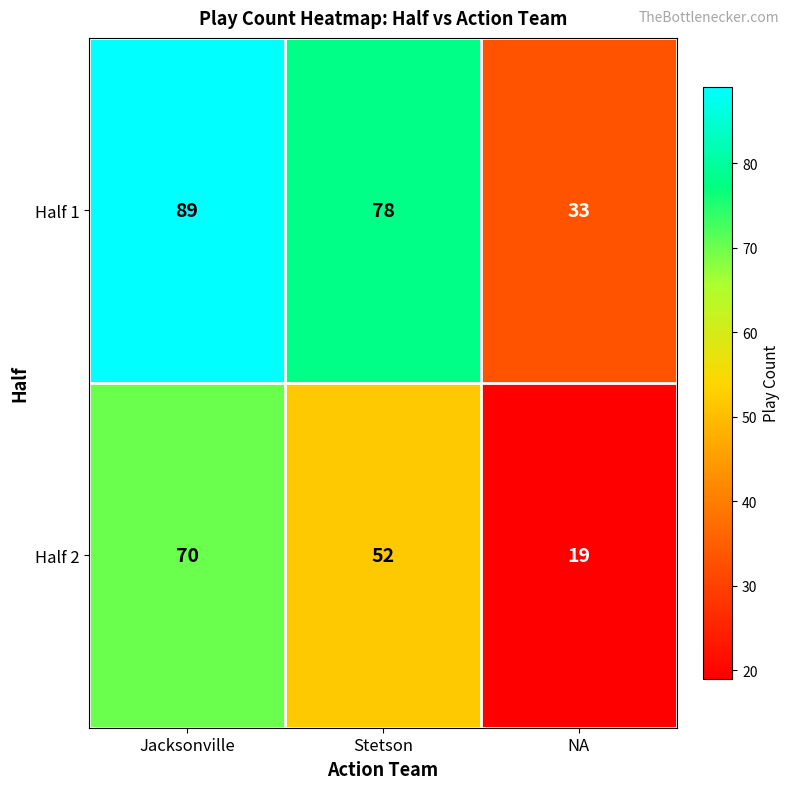

Which category has the highest value across all series?

Jacksonville